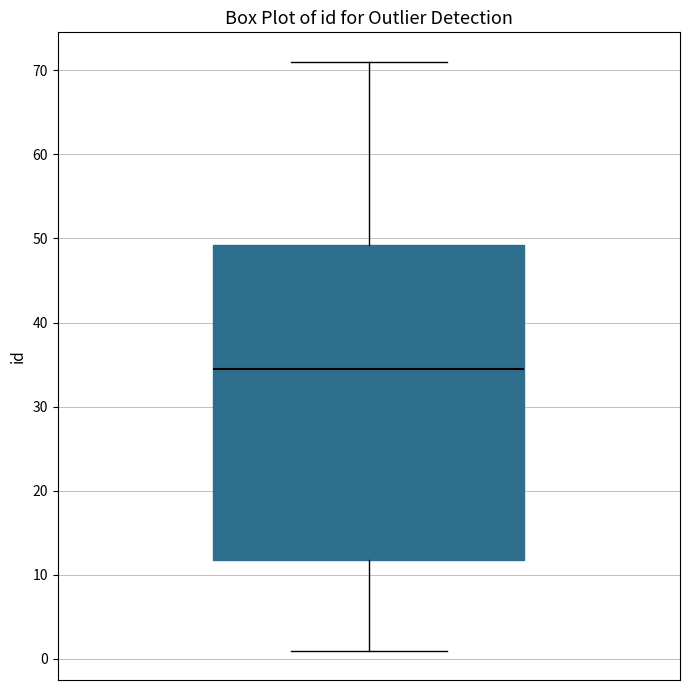

Transcribe this box plot: give where the median line is, the range the box spans, and where the two whiskers end, as read against the y-axis. The values are not printed on the chart, so give them approximately, as read against the axis.

median 35, box 12 to 49, whiskers 1 to 71